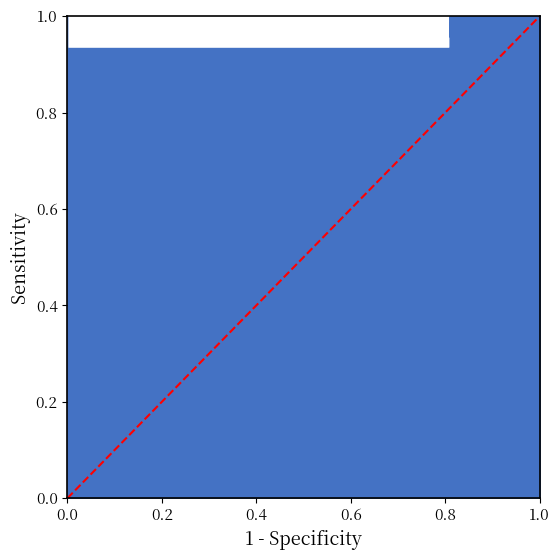

Count the number of categories in the chart.

2